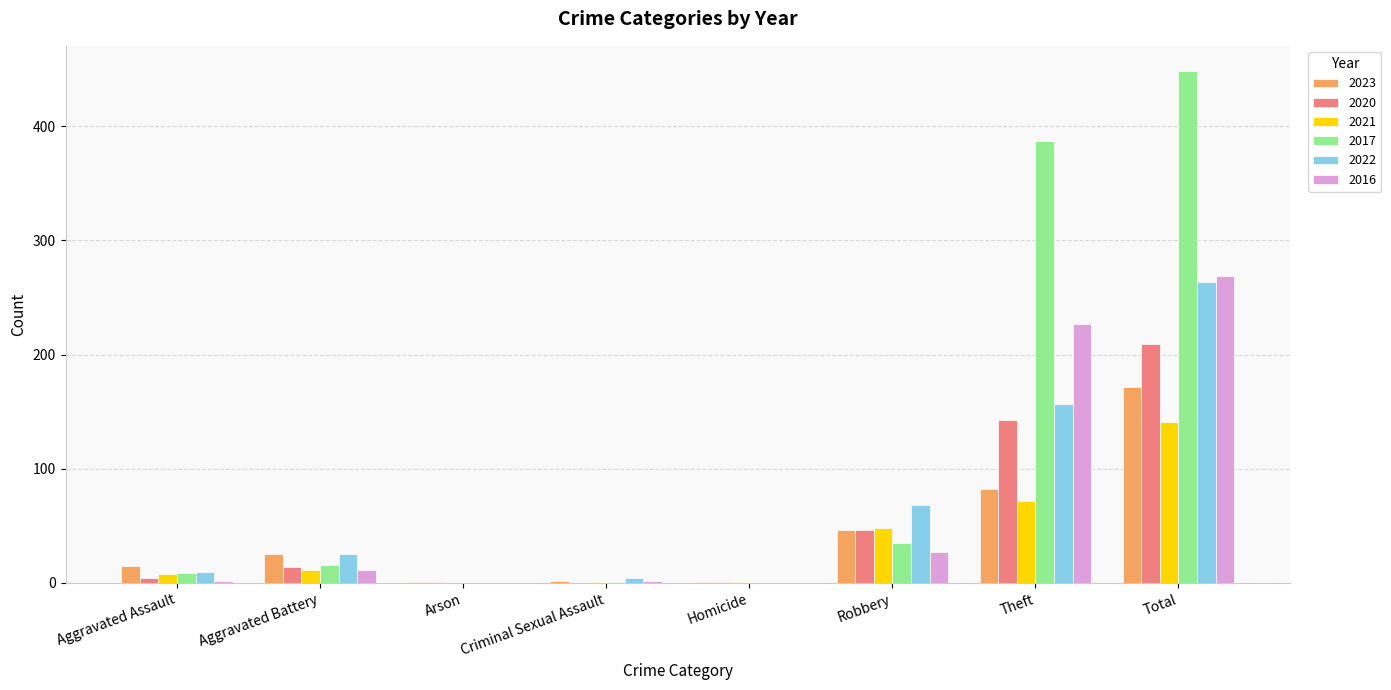

How many groups of bars are there?

8